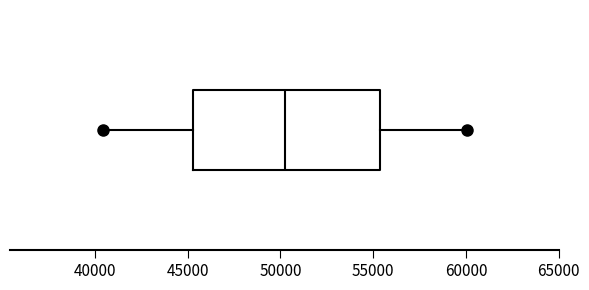

Transcribe this box plot: give where the median line is, the range the box spans, and where the two whiskers end, as read against the x-axis. The values are not printed on the chart, so give them approximately, as read against the axis.

median 50000, box 45500 to 55500, whiskers 40500 to 60000